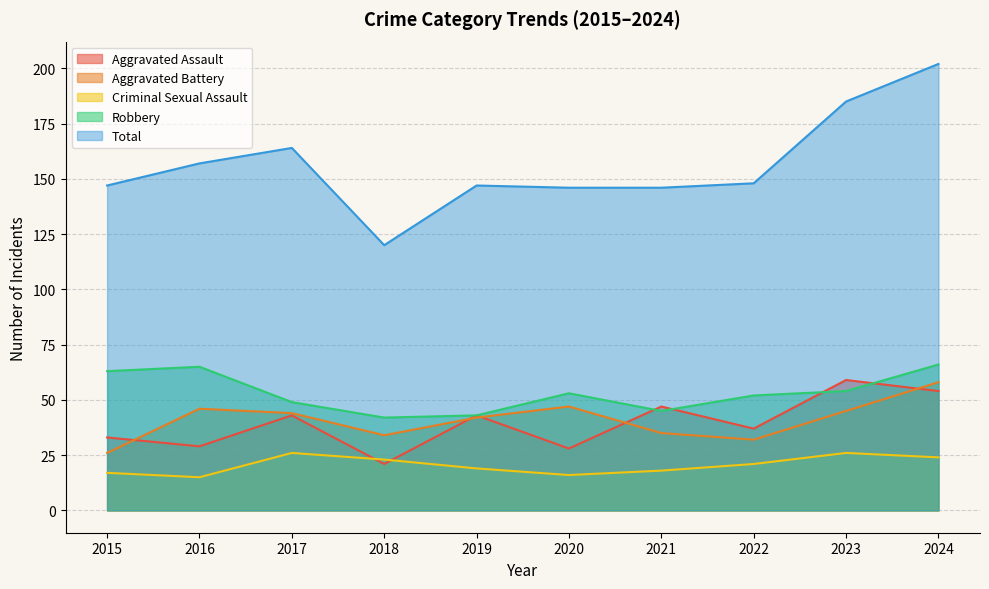

What are all the series names shown in the legend?

Aggravated Assault, Aggravated Battery, Criminal Sexual Assault, Robbery, Total